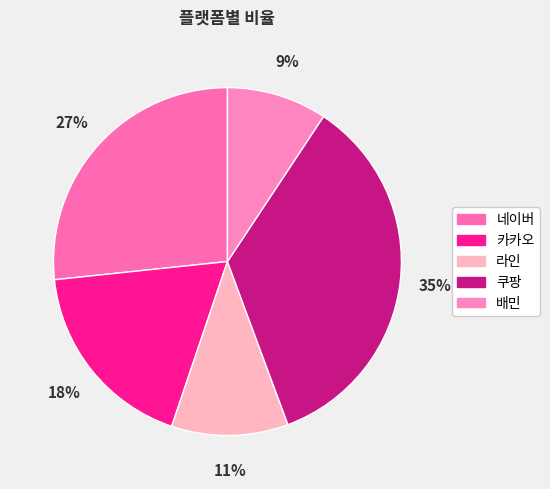

How many slices are in this pie chart?

5